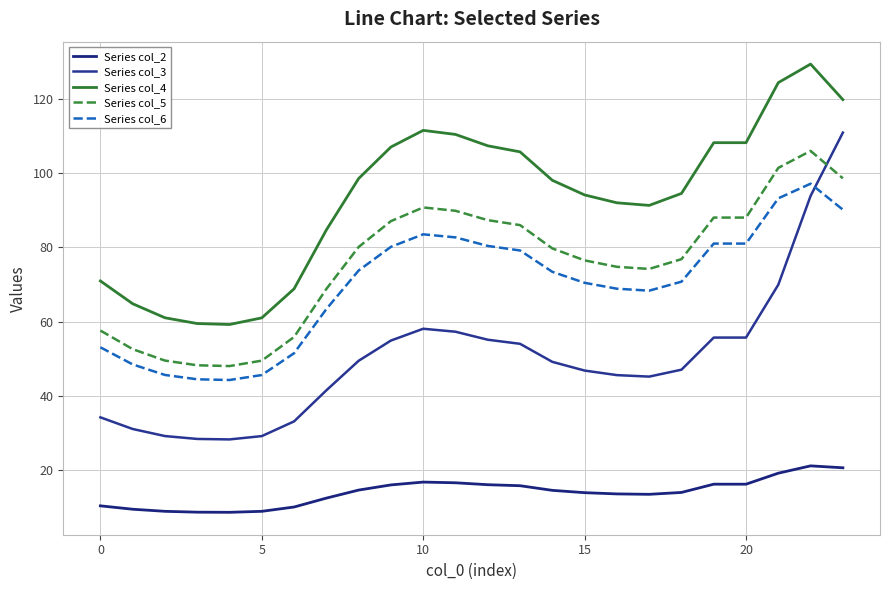

Does the chart display data point markers on the line(s)?

No